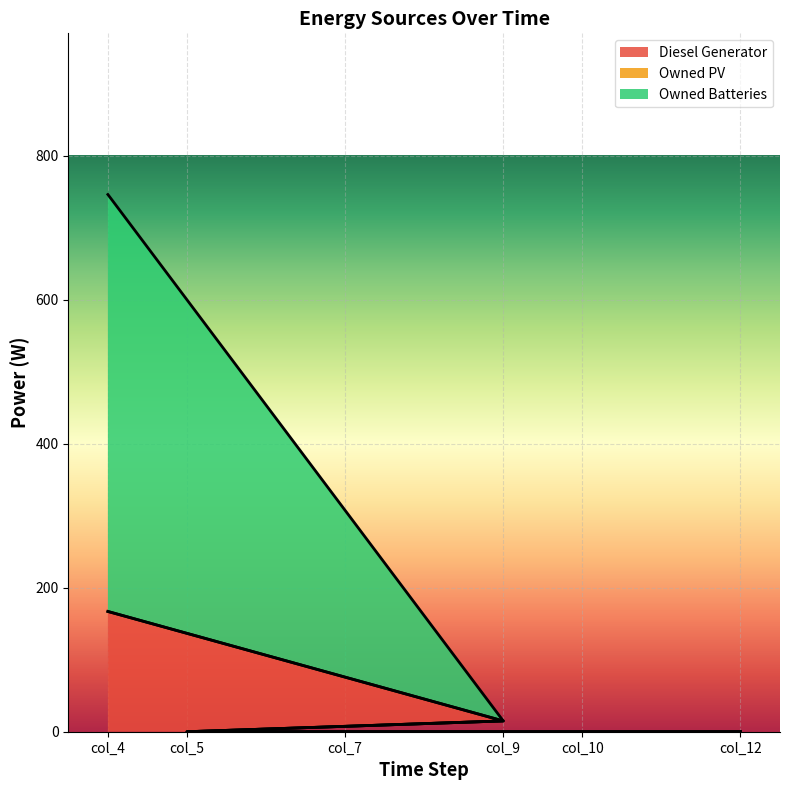

At which category is the sum across all series the highest?

col_4